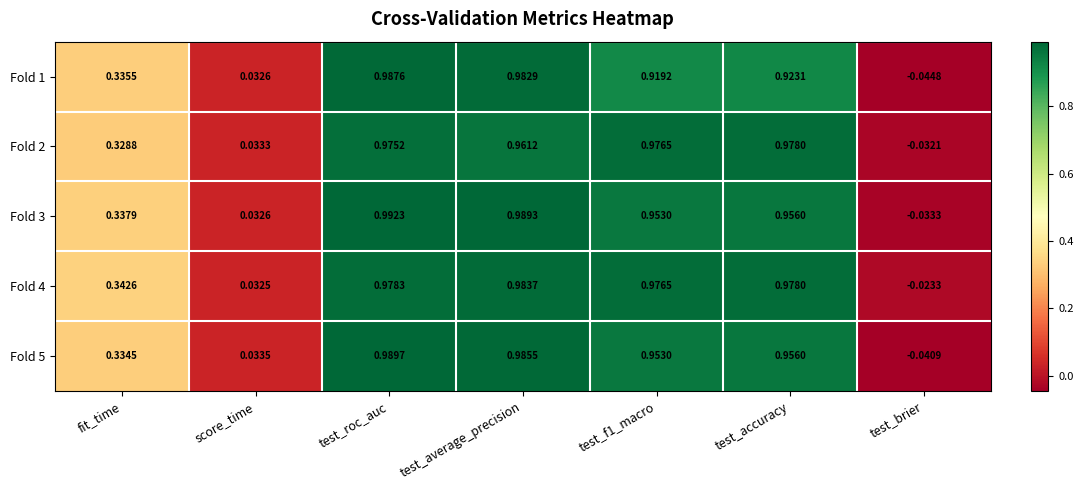

How many negative values does the Fold 3 series have?

1